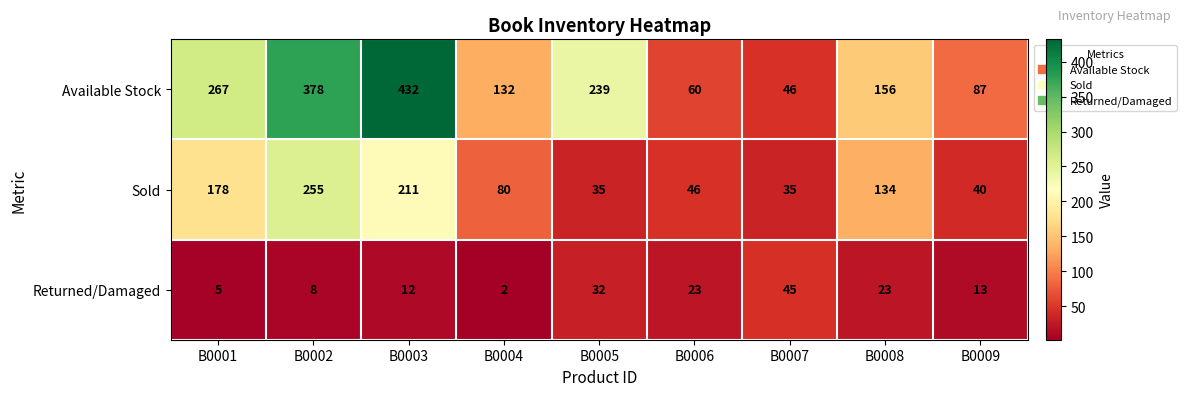

At how many categories does at least one series exceed 361?

2